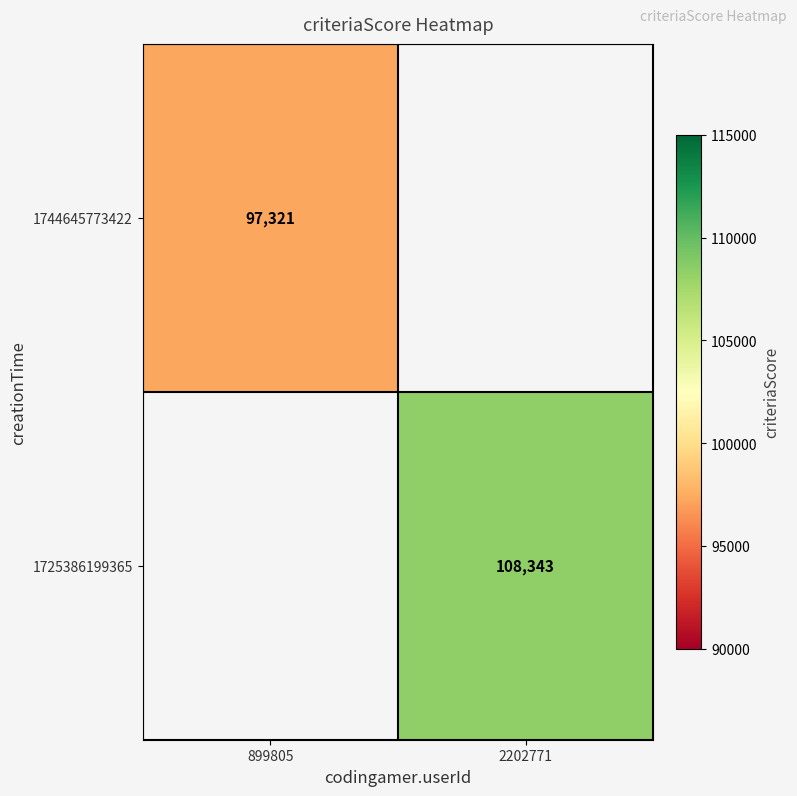

The value of 1744645773422 at 899805 is 41078. True or false?

False